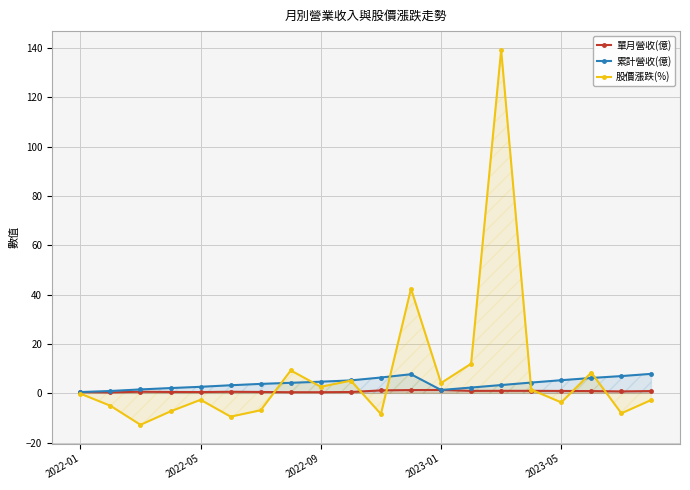

Where does the 累計營收(億) series first go above 4?

7